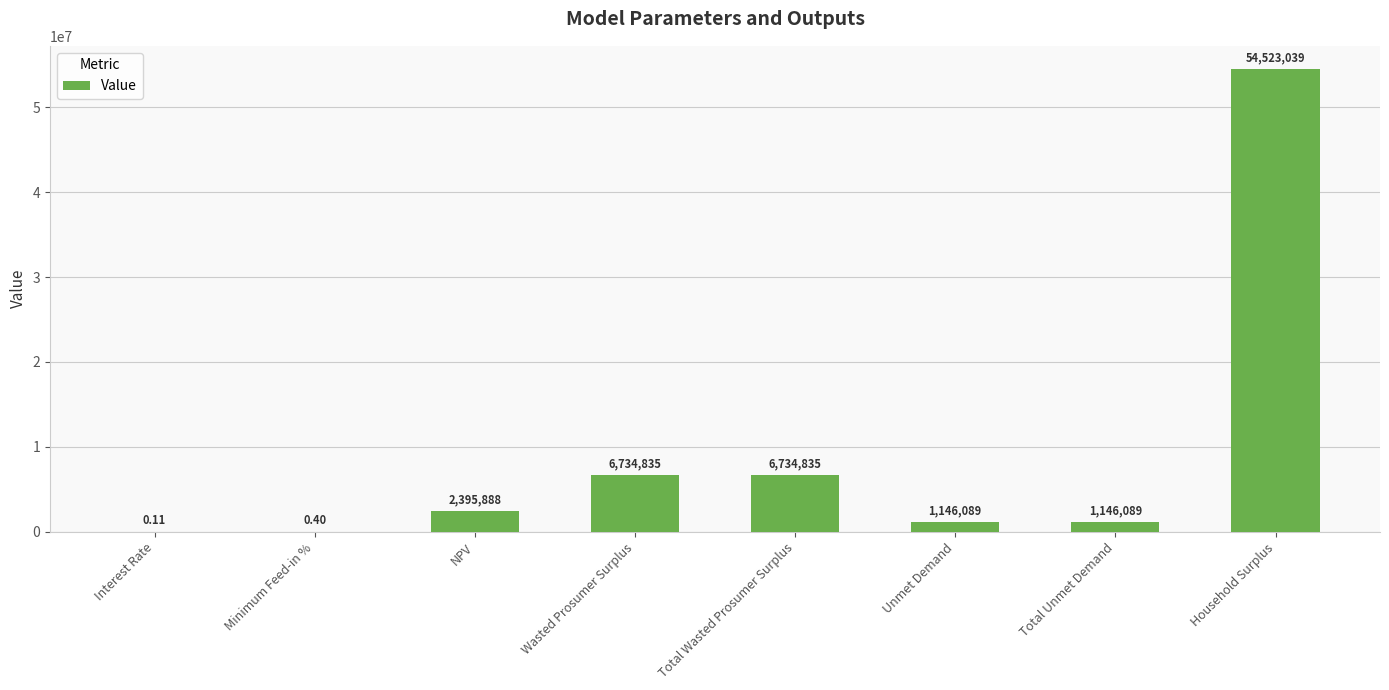

Approximately how many times larger is the value at Total Wasted Prosumer Surplus compared to Total Unmet Demand?

5.9